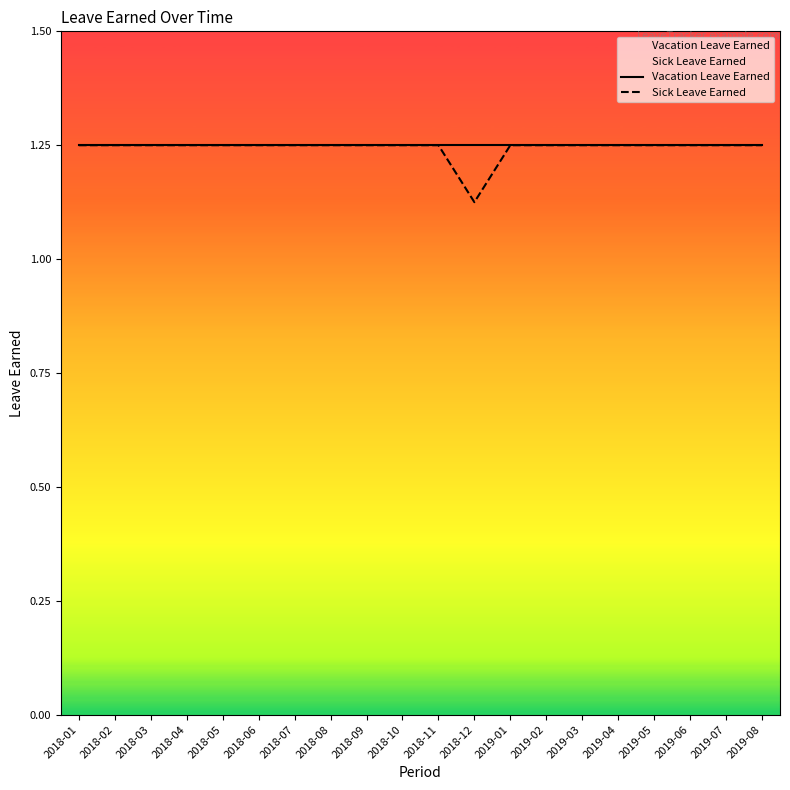

True or false: Sick Leave Earned and Vacation Leave Earned cross at least once.

False